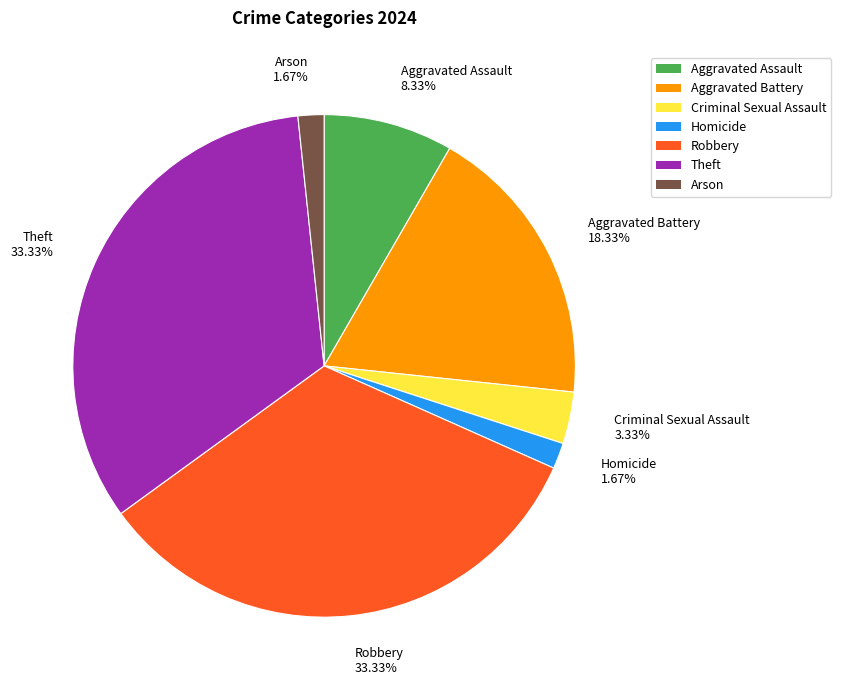

To the nearest percent, what is the combined percentage of Robbery and Theft?

67%